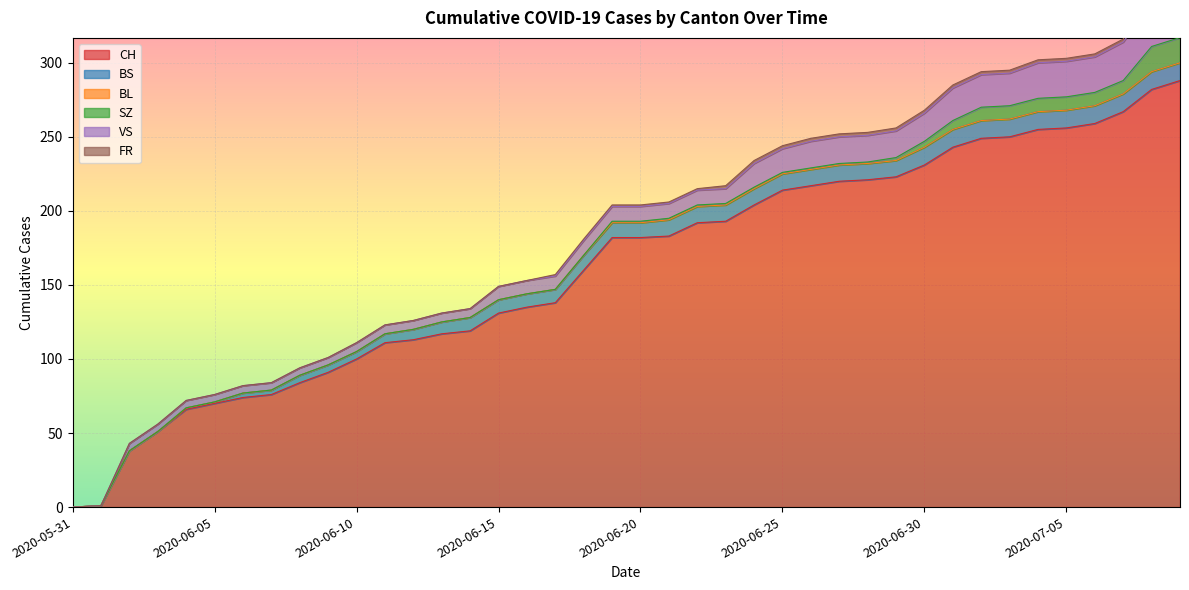

Reading left to right, list all the values displayed in this chart.

CH: 2020-05-31=0	2020-06-01=1	2020-06-02=38	2020-06-03=51	2020-06-04=66	2020-06-05=70	2020-06-06=74	2020-06-07=76	2020-06-08=84	2020-06-09=91	2020-06-10=100	2020-06-11=111	2020-06-12=113	2020-06-13=117	2020-06-14=119	2020-06-15=131	2020-06-16=135	2020-06-17=138	2020-06-18=160	2020-06-19=182	2020-06-20=182	2020-06-21=183	2020-06-22=192	2020-06-23=193	2020-06-24=204	2020-06-25=214	2020-06-26=217	2020-06-27=220	2020-06-28=221	2020-06-29=223	2020-06-30=231	2020-07-01=243	2020-07-02=249	2020-07-03=250	2020-07-04=255	2020-07-05=256	2020-07-06=259	2020-07-07=267	2020-07-08=282	2020-07-09=288
BS: 2020-05-31=0	2020-06-01=0	2020-06-02=0	2020-06-03=0	2020-06-04=1	2020-06-05=1	2020-06-06=3	2020-06-07=3	2020-06-08=5	2020-06-09=5	2020-06-10=5	2020-06-11=6	2020-06-12=7	2020-06-13=8	2020-06-14=9	2020-06-15=9	2020-06-16=9	2020-06-17=9	2020-06-18=10	2020-06-19=10	2020-06-20=10	2020-06-21=11	2020-06-22=11	2020-06-23=11	2020-06-24=11	2020-06-25=11	2020-06-26=11	2020-06-27=11	2020-06-28=11	2020-06-29=11	2020-06-30=12	2020-07-01=12	2020-07-02=12	2020-07-03=12	2020-07-04=12	2020-07-05=12	2020-07-06=12	2020-07-07=12	2020-07-08=12	2020-07-09=12
BL: 2020-05-31=0	2020-06-01=0	2020-06-02=0	2020-06-03=0	2020-06-04=0	2020-06-05=0	2020-06-06=0	2020-06-07=0	2020-06-08=0	2020-06-09=0	2020-06-10=0	2020-06-11=0	2020-06-12=0	2020-06-13=0	2020-06-14=0	2020-06-15=0	2020-06-16=0	2020-06-17=0	2020-06-18=0	2020-06-19=0	2020-06-20=0	2020-06-21=0	2020-06-22=0	2020-06-23=0	2020-06-24=0	2020-06-25=0	2020-06-26=0	2020-06-27=0	2020-06-28=0	2020-06-29=0	2020-06-30=0	2020-07-01=0	2020-07-02=0	2020-07-03=0	2020-07-04=0	2020-07-05=0	2020-07-06=0	2020-07-07=0	2020-07-08=0	2020-07-09=0
SZ: 2020-05-31=0	2020-06-01=0	2020-06-02=0	2020-06-03=0	2020-06-04=0	2020-06-05=0	2020-06-06=0	2020-06-07=0	2020-06-08=0	2020-06-09=0	2020-06-10=0	2020-06-11=0	2020-06-12=0	2020-06-13=0	2020-06-14=0	2020-06-15=0	2020-06-16=0	2020-06-17=0	2020-06-18=0	2020-06-19=1	2020-06-20=1	2020-06-21=1	2020-06-22=1	2020-06-23=1	2020-06-24=1	2020-06-25=1	2020-06-26=1	2020-06-27=1	2020-06-28=1	2020-06-29=2	2020-06-30=4	2020-07-01=6	2020-07-02=9	2020-07-03=9	2020-07-04=9	2020-07-05=9	2020-07-06=9	2020-07-07=9	2020-07-08=17	2020-07-09=17
VS: 2020-05-31=0	2020-06-01=0	2020-06-02=5	2020-06-03=5	2020-06-04=5	2020-06-05=5	2020-06-06=5	2020-06-07=5	2020-06-08=5	2020-06-09=5	2020-06-10=6	2020-06-11=6	2020-06-12=6	2020-06-13=6	2020-06-14=6	2020-06-15=9	2020-06-16=9	2020-06-17=9	2020-06-18=10	2020-06-19=10	2020-06-20=10	2020-06-21=10	2020-06-22=10	2020-06-23=10	2020-06-24=16	2020-06-25=16	2020-06-26=18	2020-06-27=18	2020-06-28=18	2020-06-29=18	2020-06-30=19	2020-07-01=22	2020-07-02=22	2020-07-03=22	2020-07-04=24	2020-07-05=24	2020-07-06=24	2020-07-07=26	2020-07-08=29	2020-07-09=31
FR: 2020-05-31=0	2020-06-01=0	2020-06-02=0	2020-06-03=0	2020-06-04=0	2020-06-05=0	2020-06-06=0	2020-06-07=0	2020-06-08=0	2020-06-09=0	2020-06-10=0	2020-06-11=0	2020-06-12=0	2020-06-13=0	2020-06-14=0	2020-06-15=0	2020-06-16=0	2020-06-17=1	2020-06-18=1	2020-06-19=1	2020-06-20=1	2020-06-21=1	2020-06-22=1	2020-06-23=2	2020-06-24=2	2020-06-25=2	2020-06-26=2	2020-06-27=2	2020-06-28=2	2020-06-29=2	2020-06-30=2	2020-07-01=2	2020-07-02=2	2020-07-03=2	2020-07-04=2	2020-07-05=2	2020-07-06=2	2020-07-07=2	2020-07-08=2	2020-07-09=2